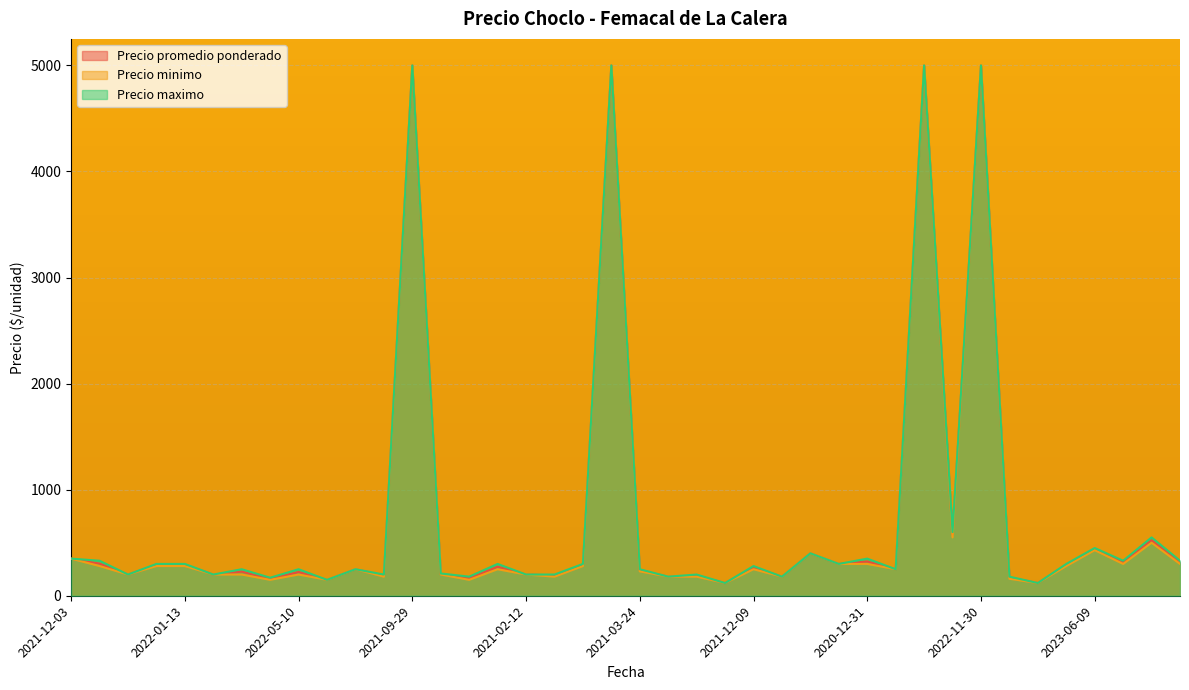

What are all the series names shown in the legend?

Precio promedio ponderado, Precio minimo, Precio maximo